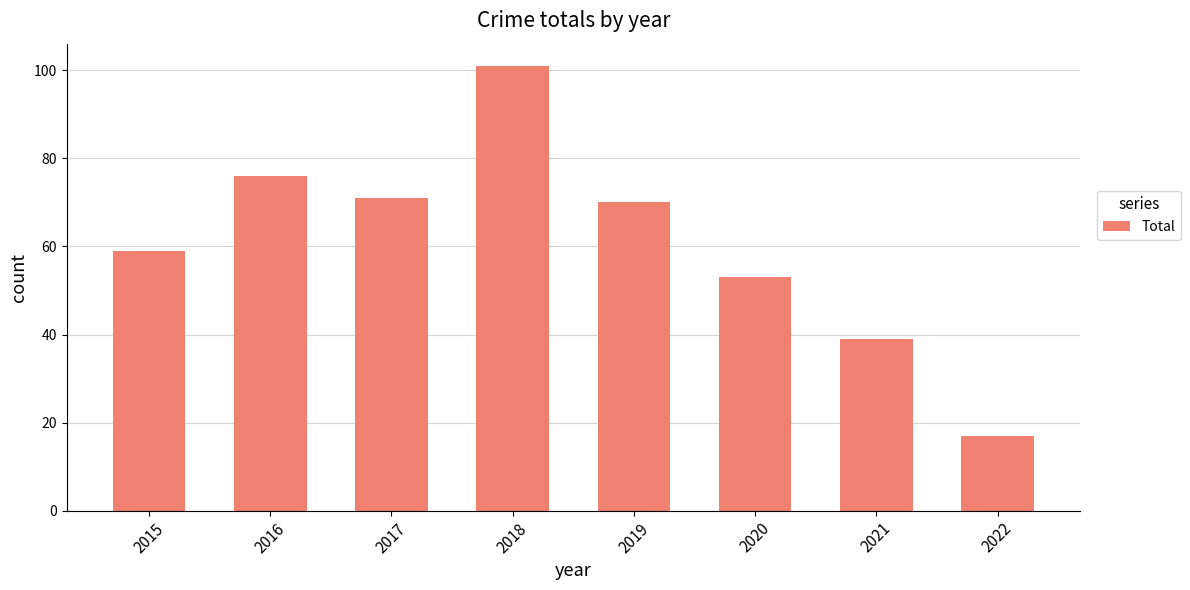

At which label is the value closest to 59?

2015